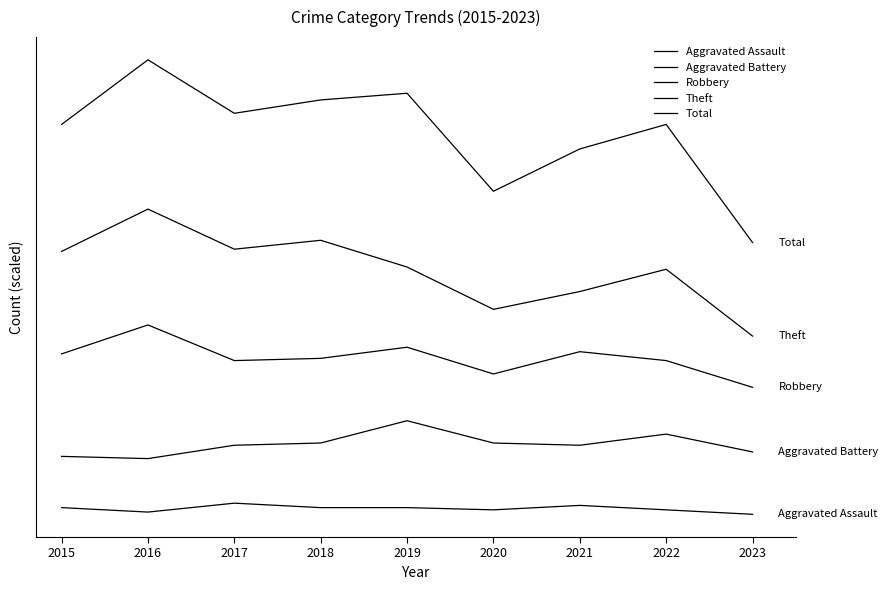

What is the highest value of the Total series?

16480